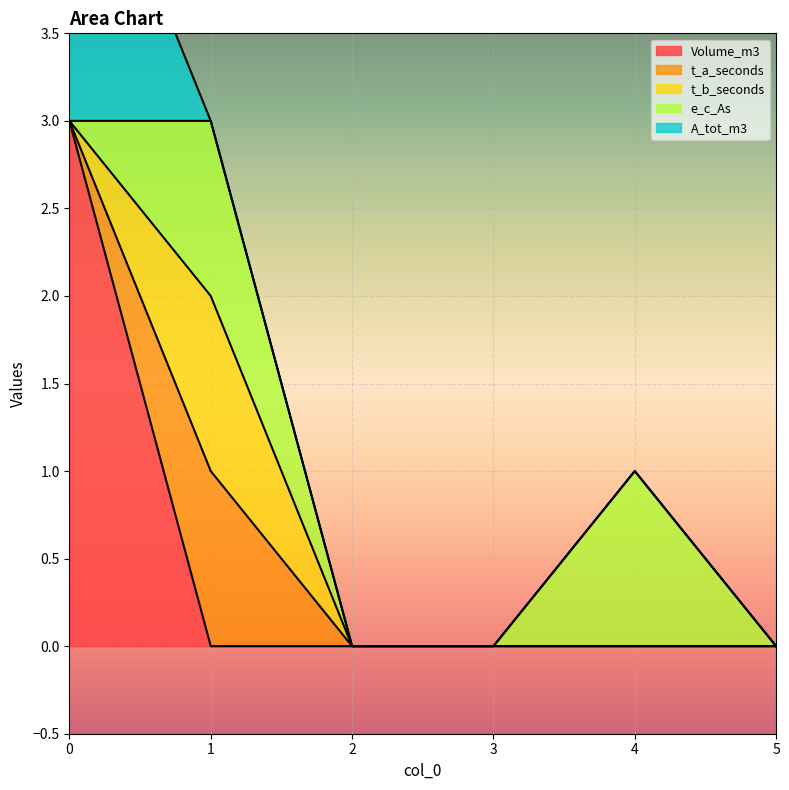

Rank the categories by A_tot_m3 value from highest to lowest.

0, 1, 2, 3, 4, 5